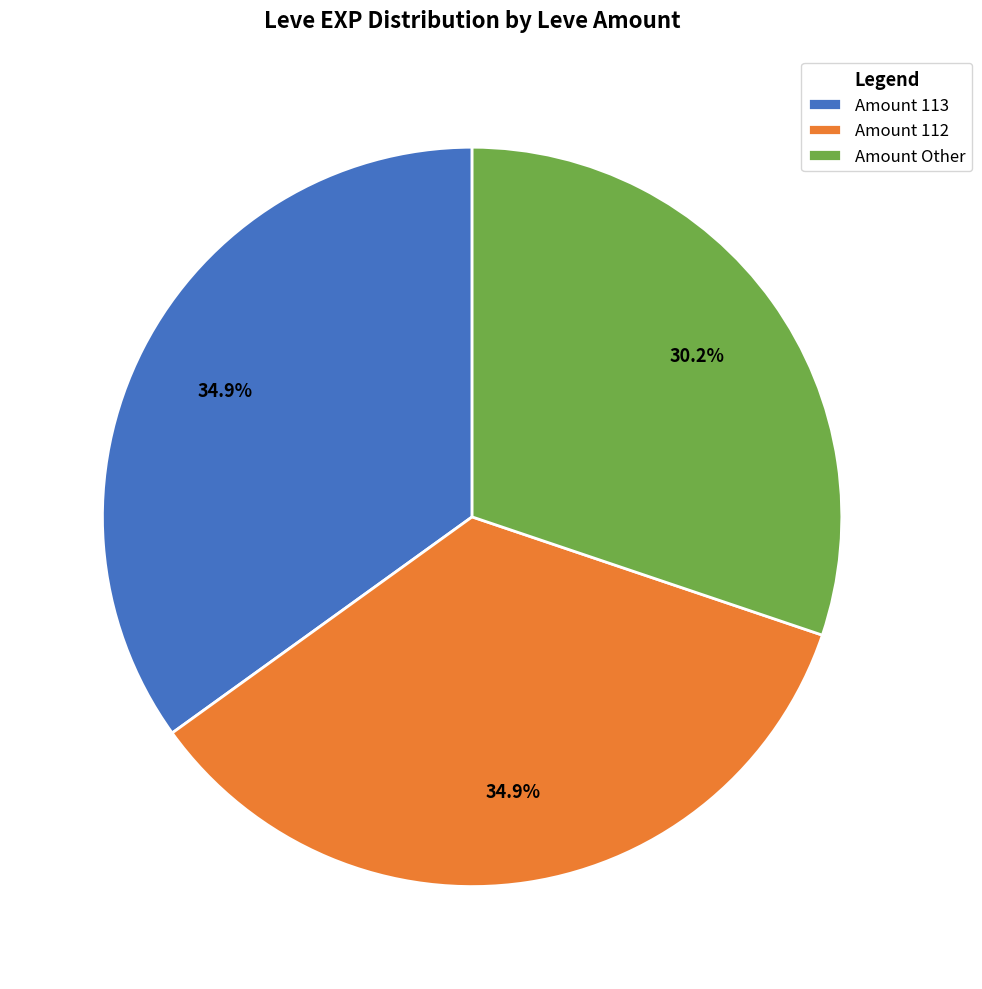

What is the smallest slice in the pie chart?

Amount Other